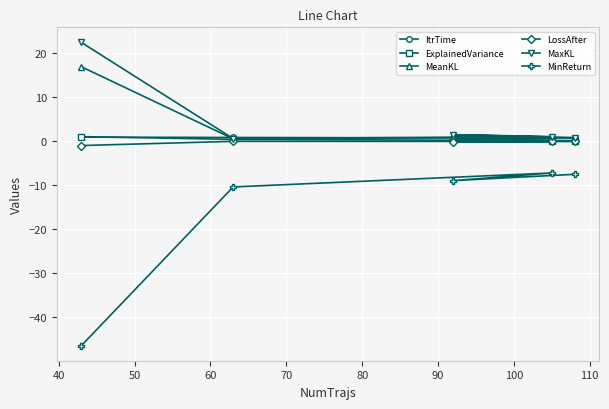

True or false: LossAfter and MaxKL cross at least once.

False